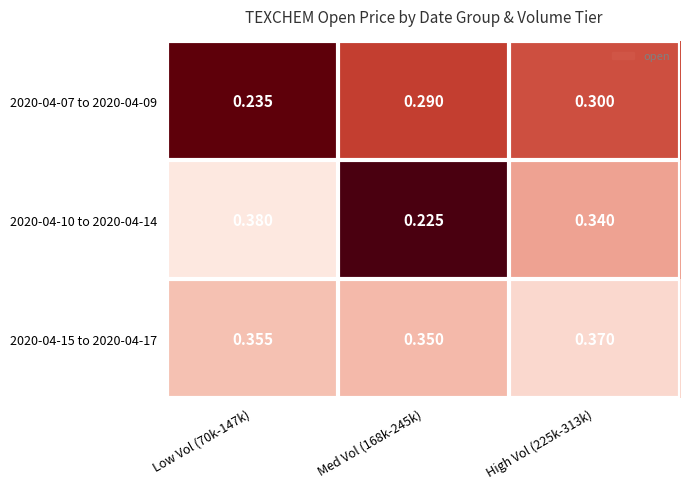

List the series in order of their peak value, highest first.

2020-04-10 to 2020-04-14, 2020-04-15 to 2020-04-17, 2020-04-07 to 2020-04-09